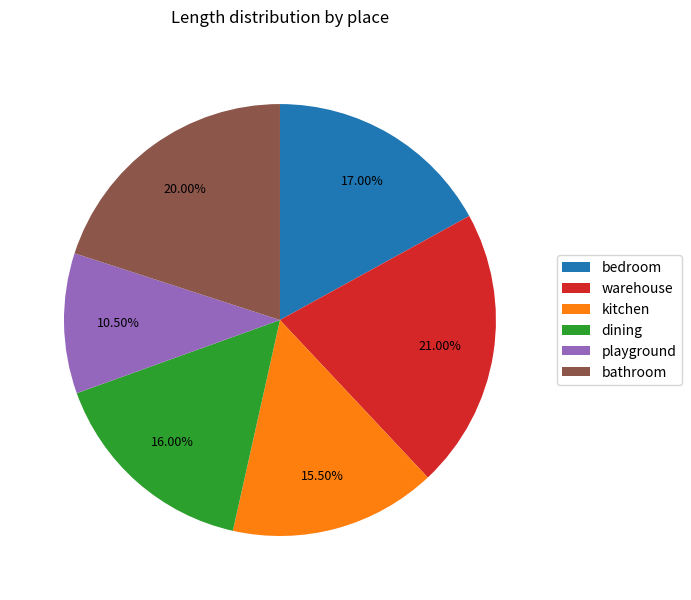

Which slice is the largest?

warehouse